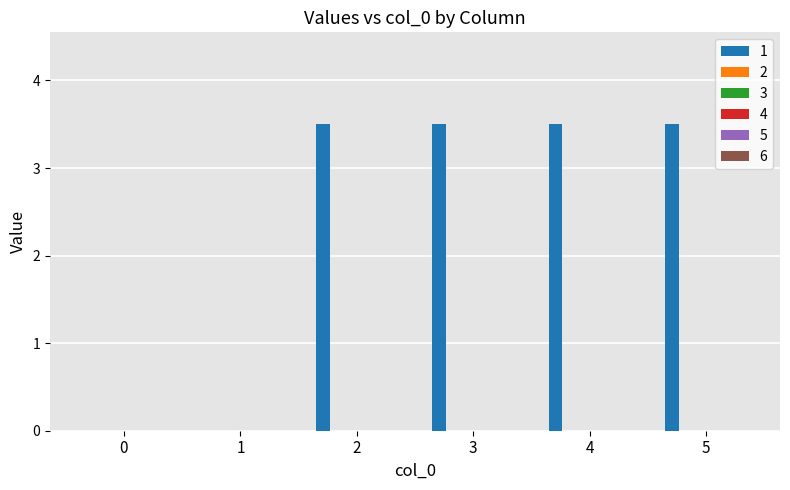

What is the maximum value shown in the chart?

3.5